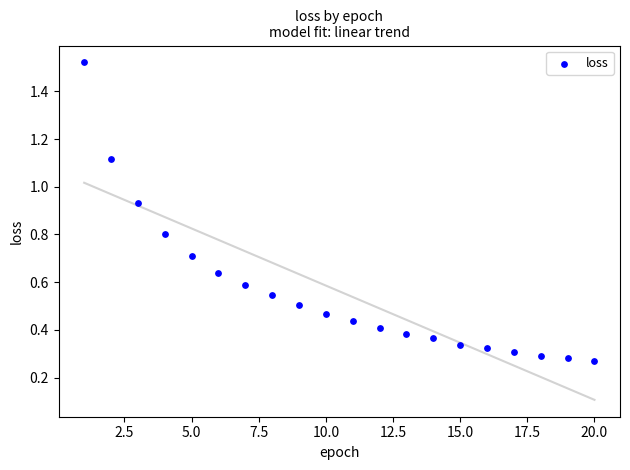

What is the range of X values (max minus min)?

19.0